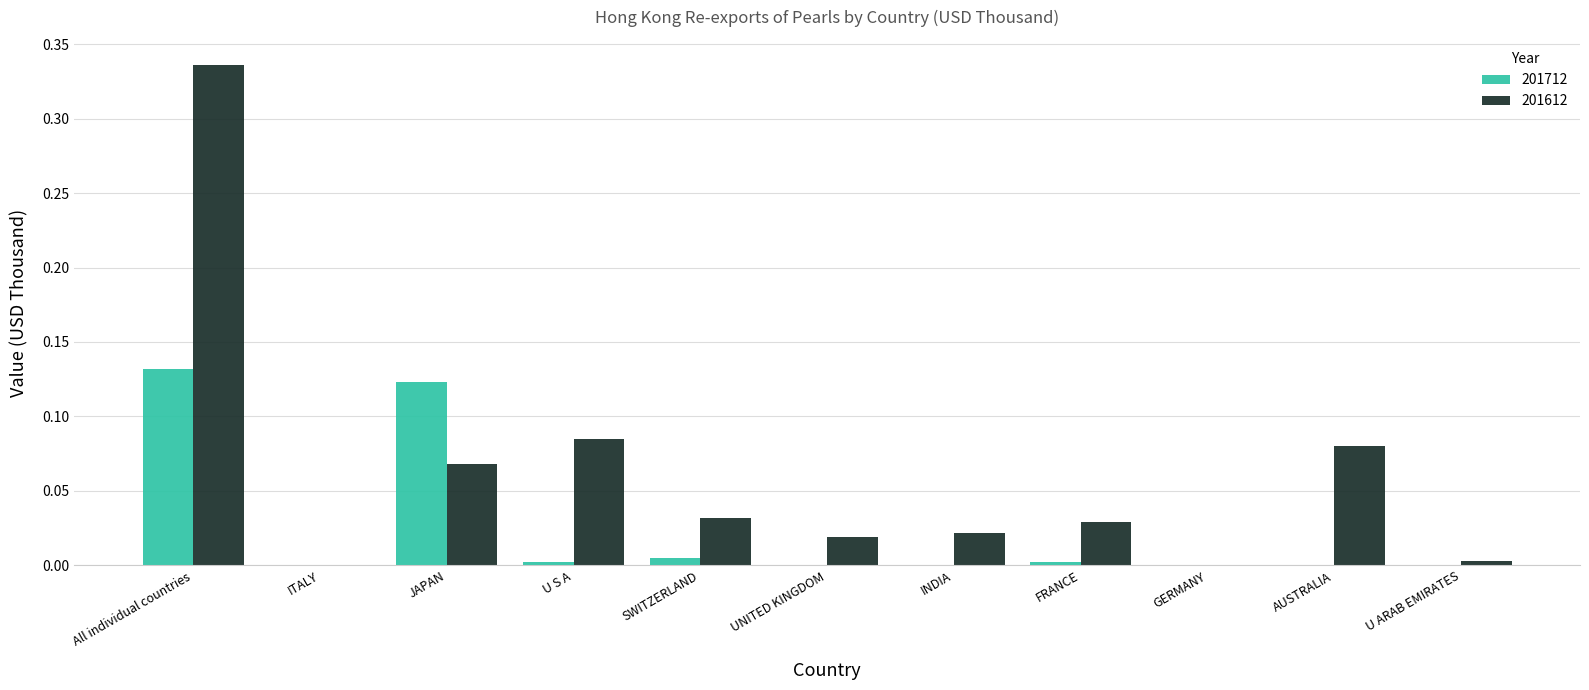

At which category does the chart reach its peak across all series?

All individual countries